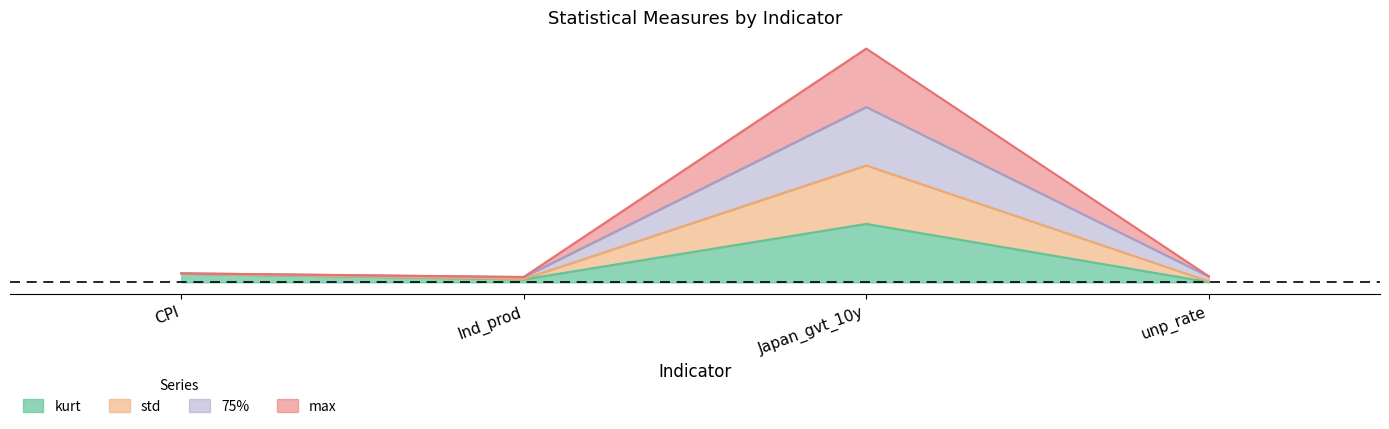

What is the approximate value of max at CPI?

1.5